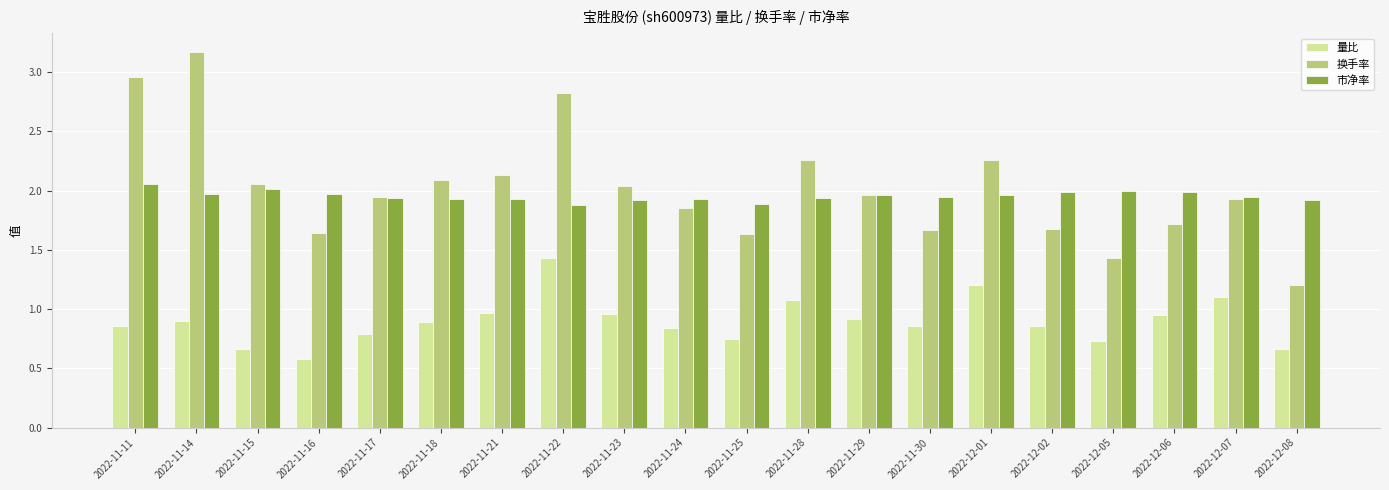

Are the bars horizontal?

No